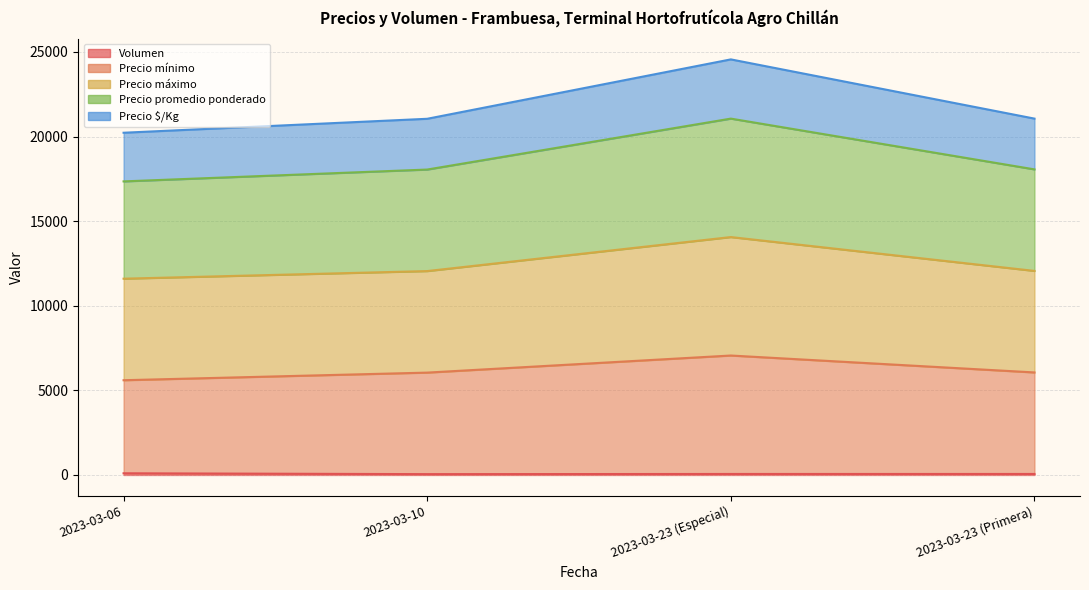

Where does the Precio mínimo series first go above 6060?

2023-03-23 (Especial)